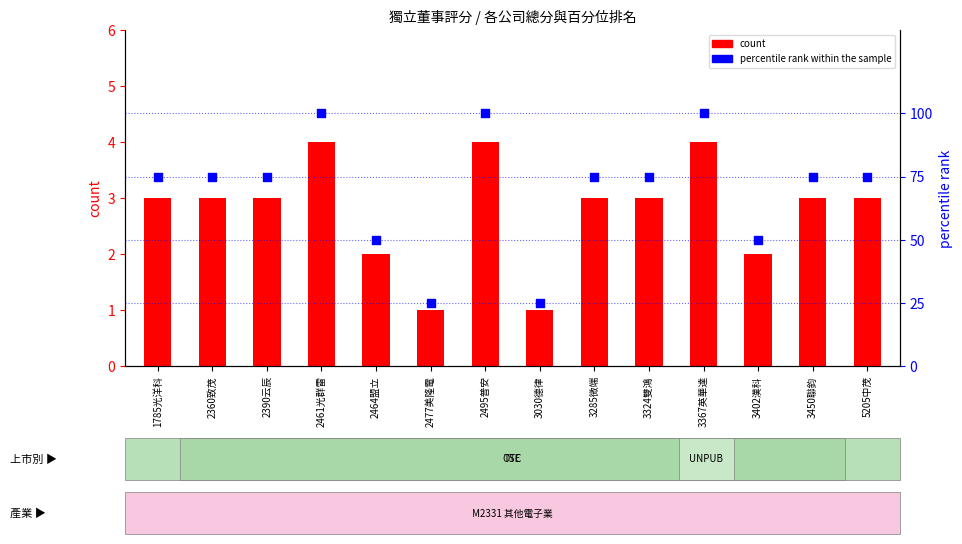

Which series reaches the maximum Y coordinate?

percentile rank within the sample